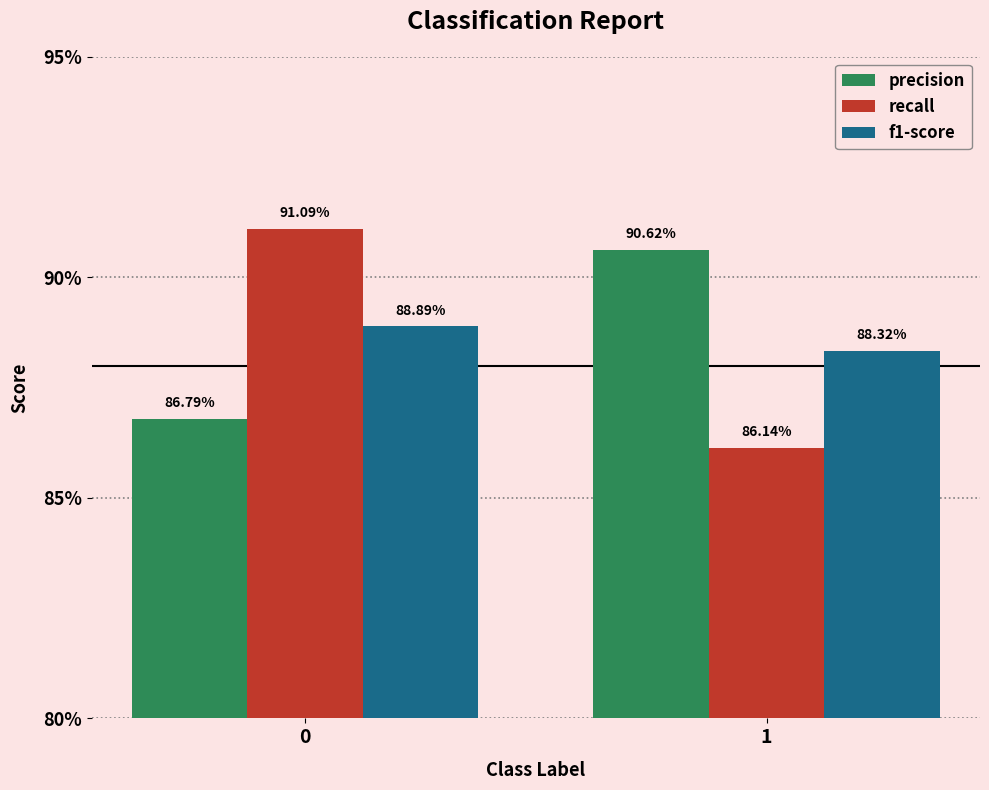

Reading left to right, transcribe all the data shown in this chart.

precision: 0.9	0.9
recall: 0.9	0.9
f1-score: 0.9	0.9